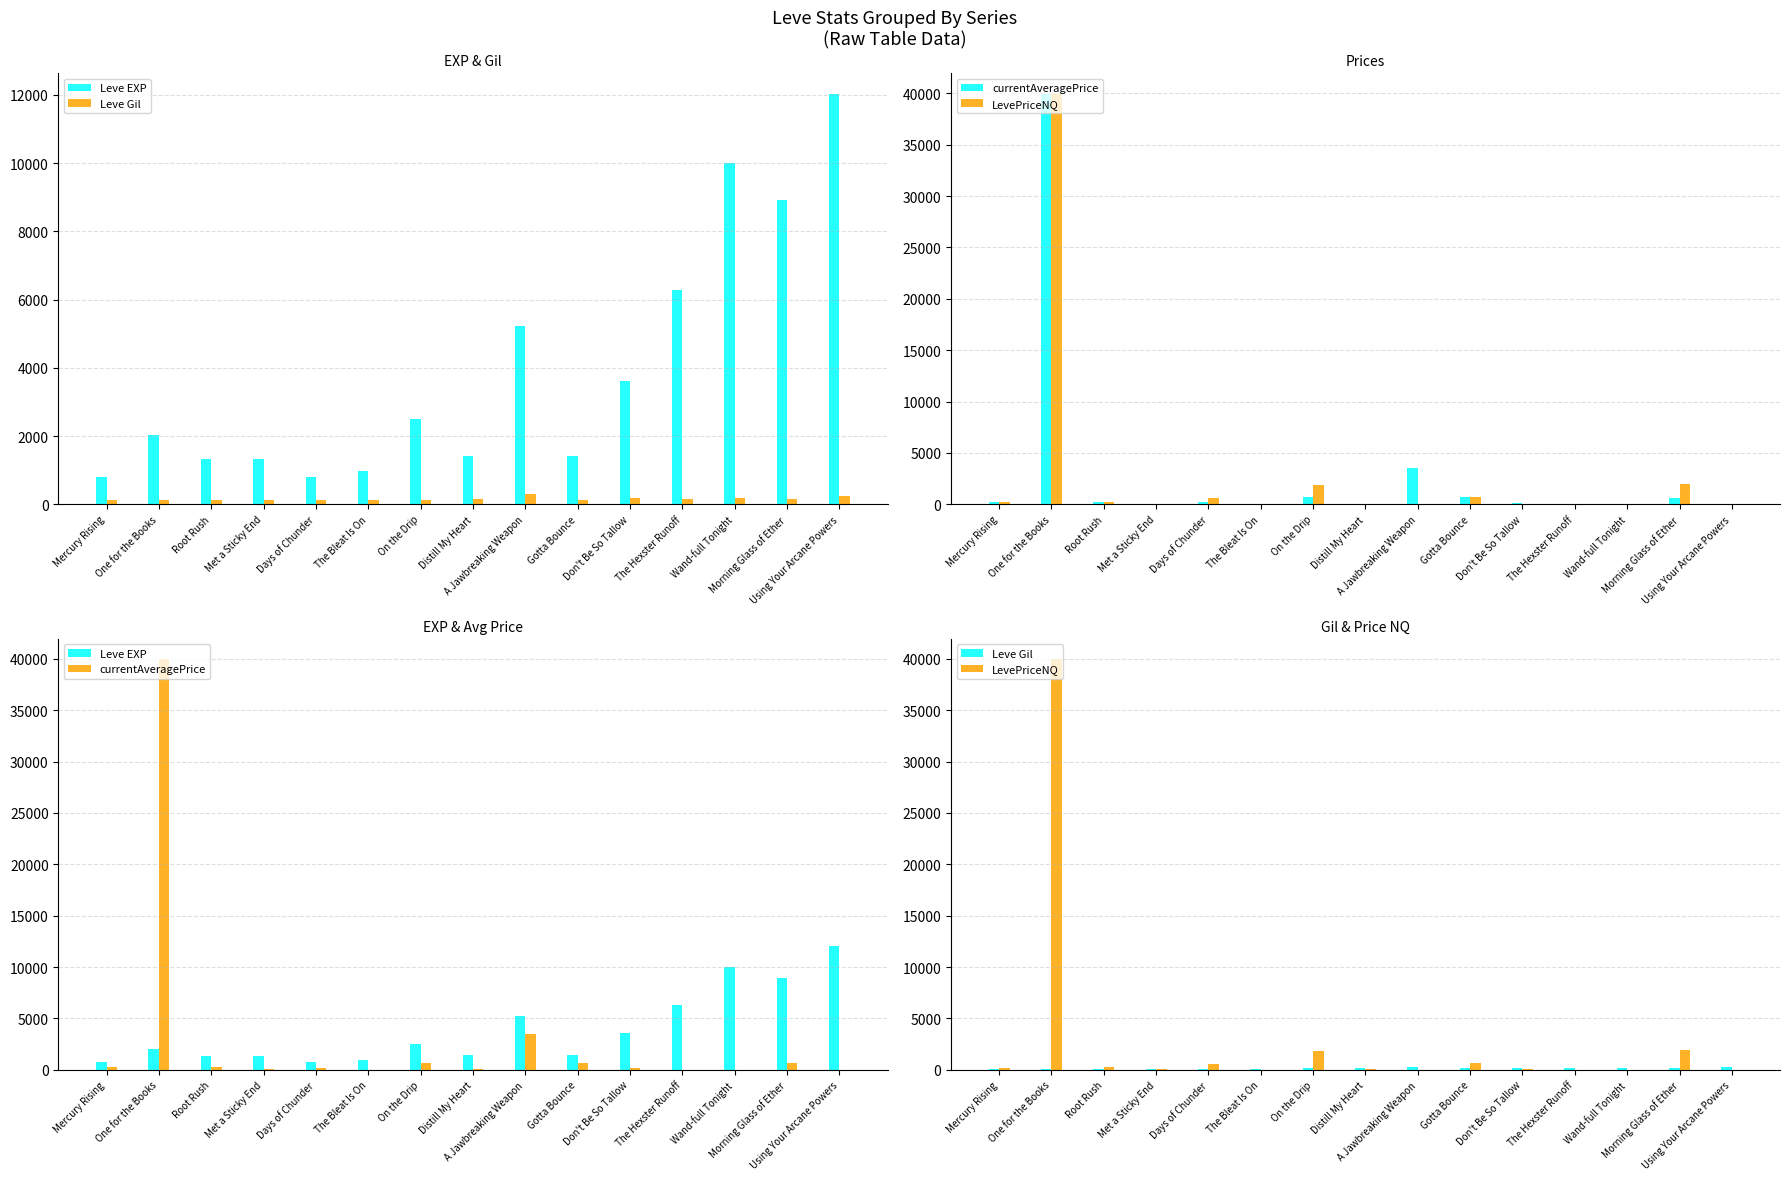

What is the difference between the maximum and second lowest values in the currentAveragePrice series?

39945